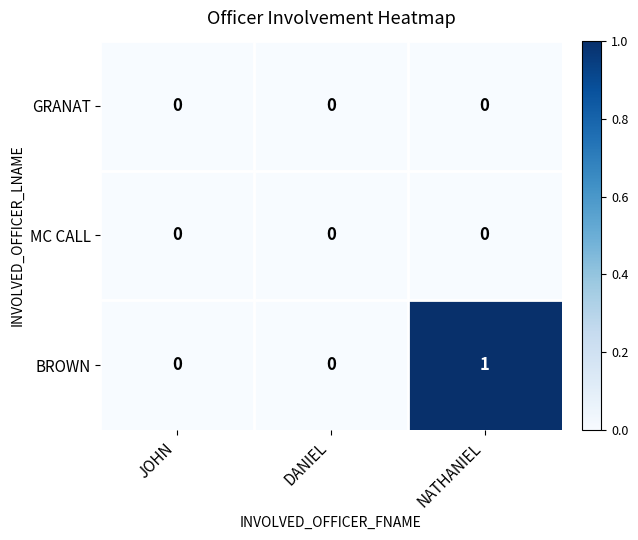

The value of GRANAT at DANIEL is 0. True or false?

True